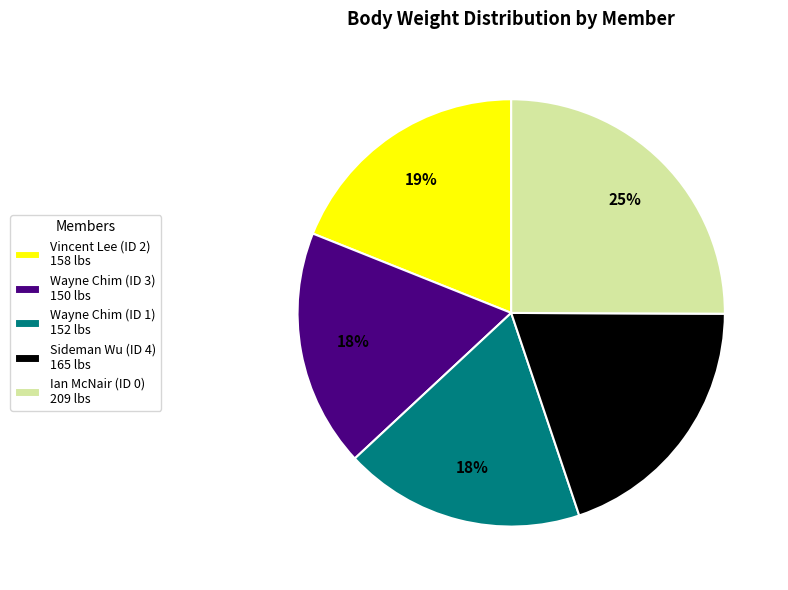

Do Wayne Chim (ID 3) and Ian McNair (ID 0) together represent more than half of the pie?

No